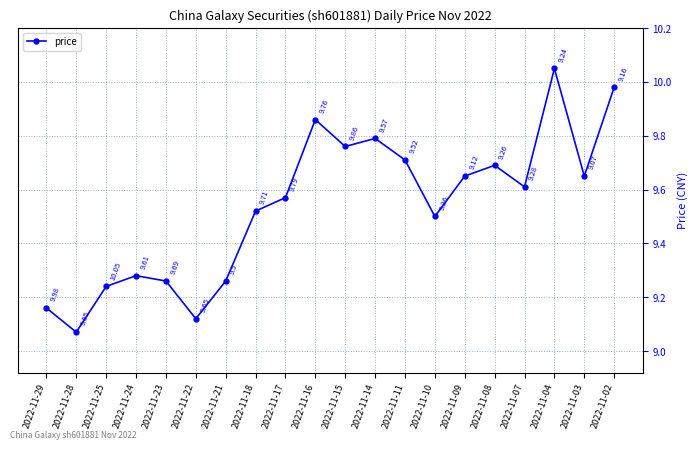

At which category does the data reach its first local valley?

2022-11-28